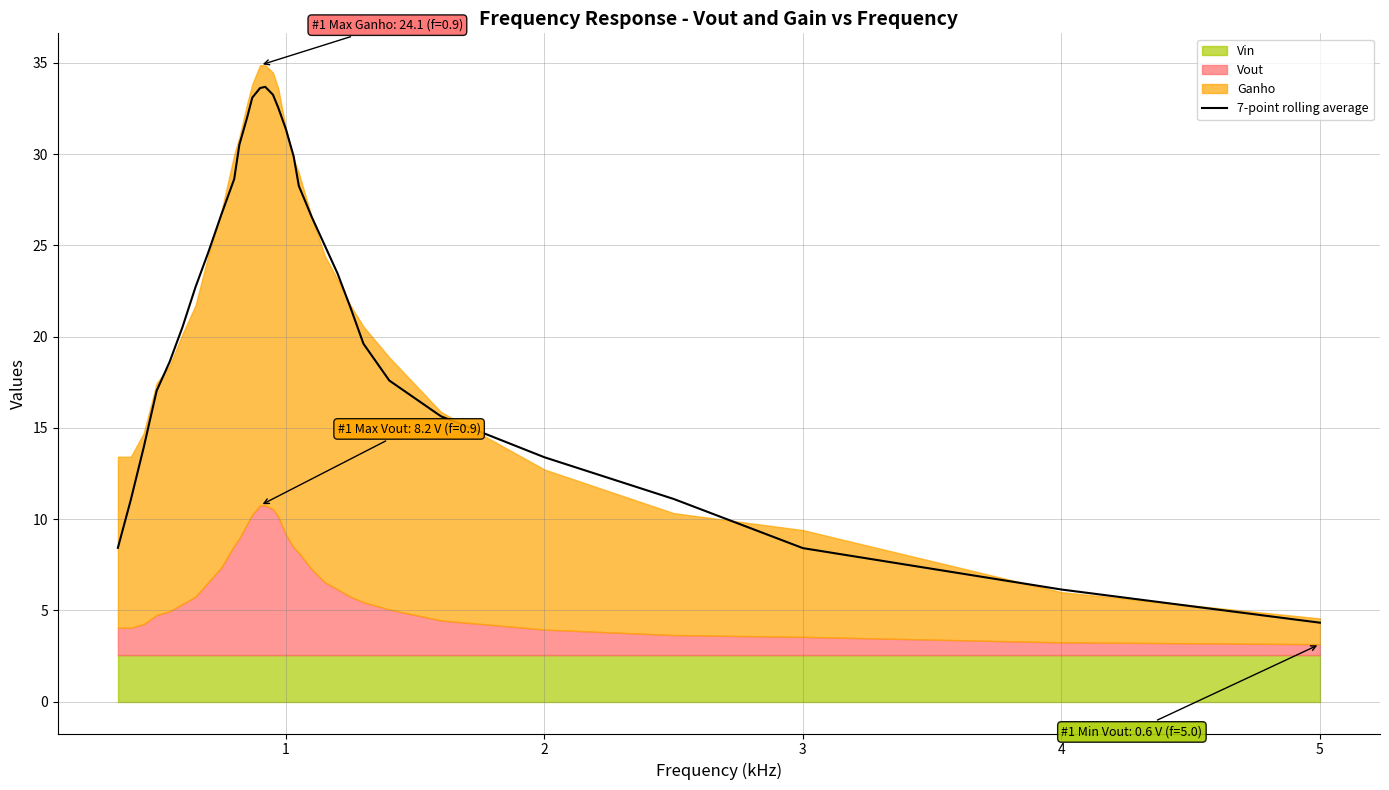

What is the minimum value for 7-point rolling average?

4.3